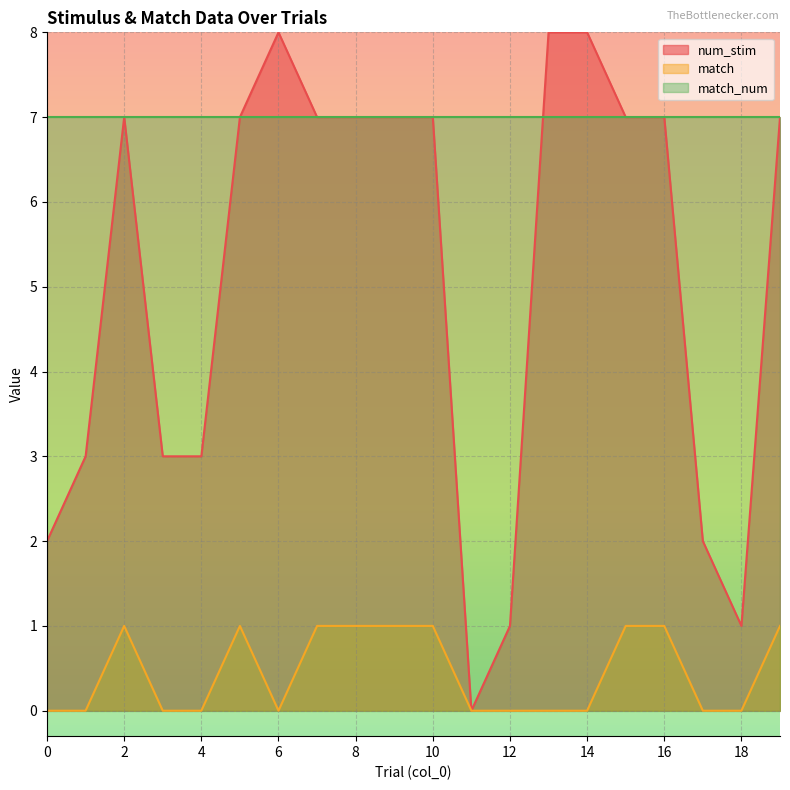

Is it true that match equals 0 at 17?

False